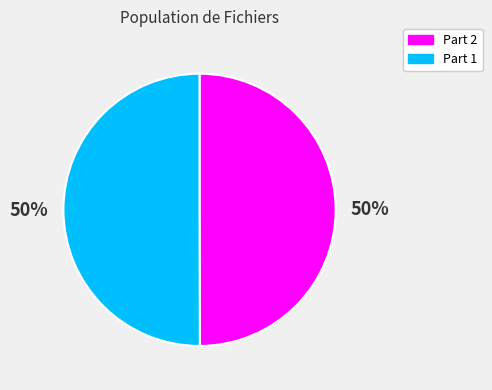

The Part 1 slice represents 50% of the pie. True or false?

True